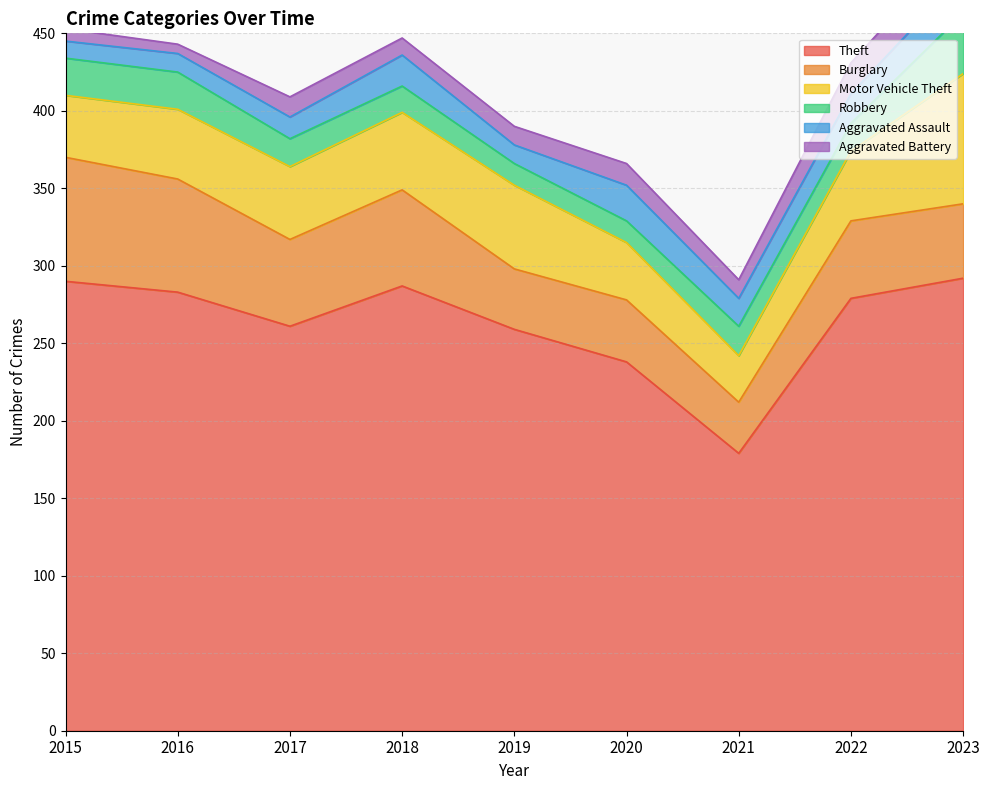

How many categories are shown in the chart?

9